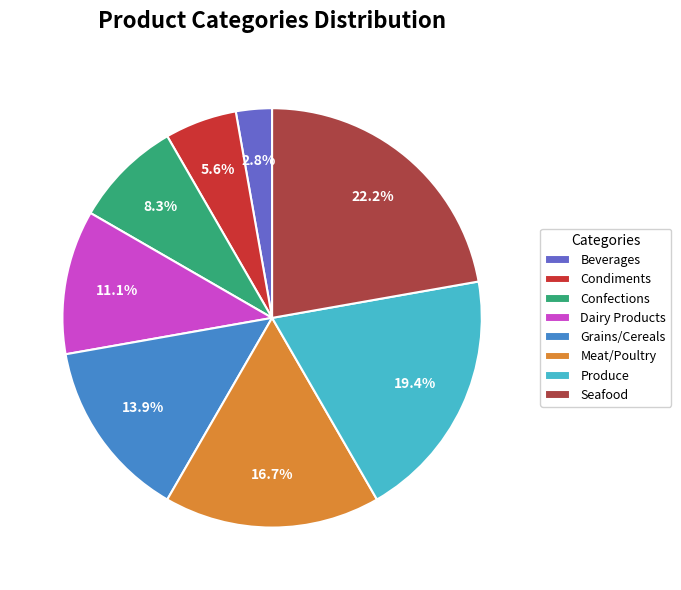

What percentage is the Seafood slice, to the nearest percent?

22%